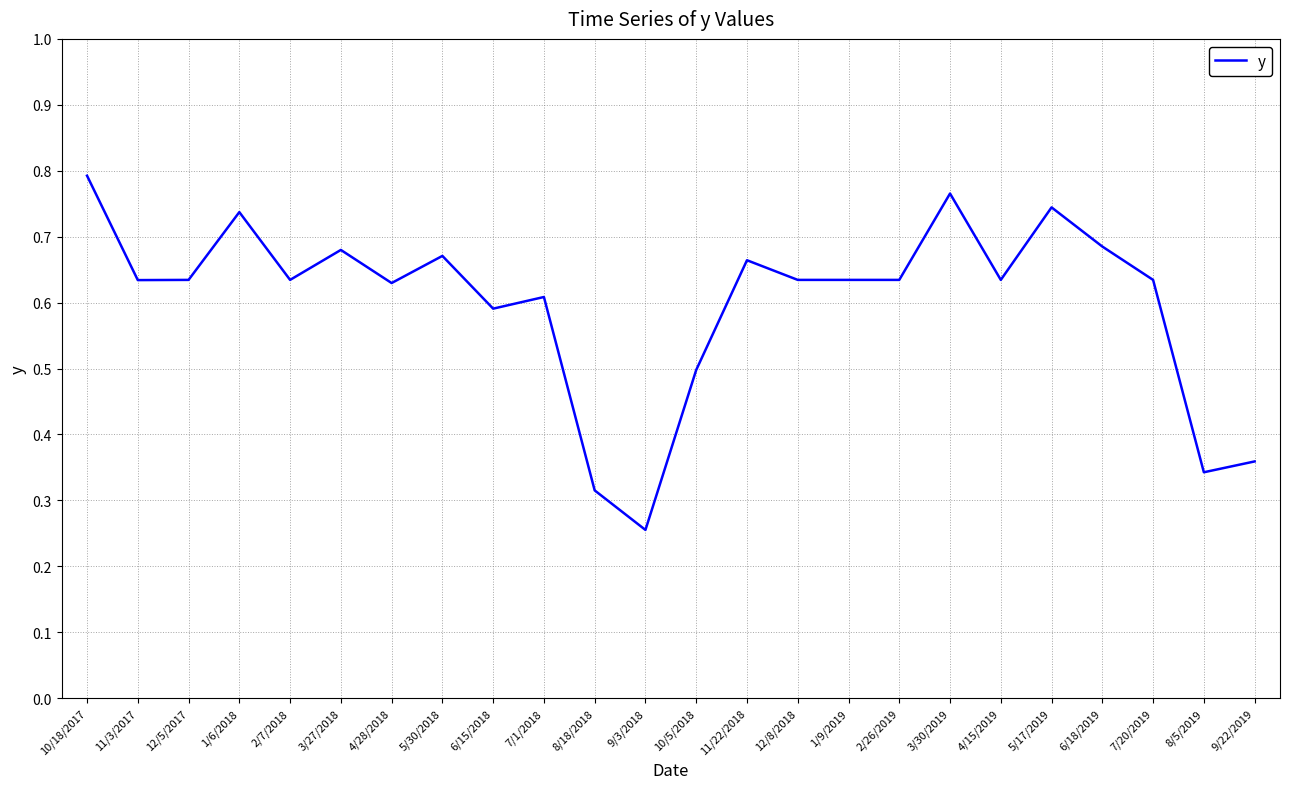

What position from the right is 4/15/2019?

6